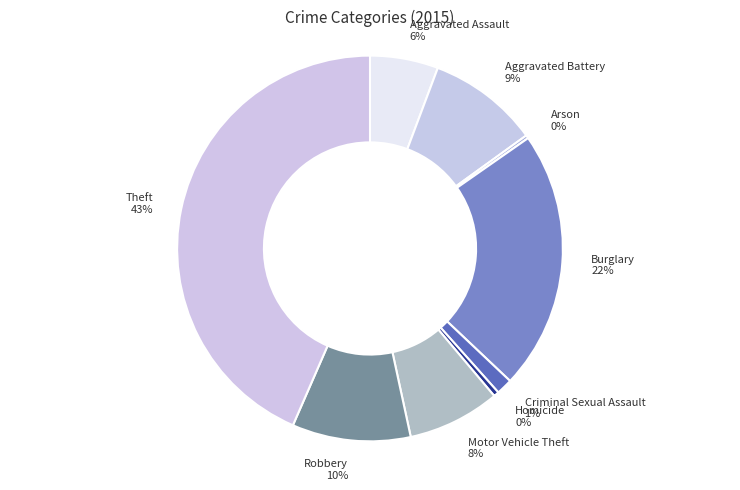

To the nearest percent, what is the combined percentage of Homicide and Motor Vehicle Theft?

8%